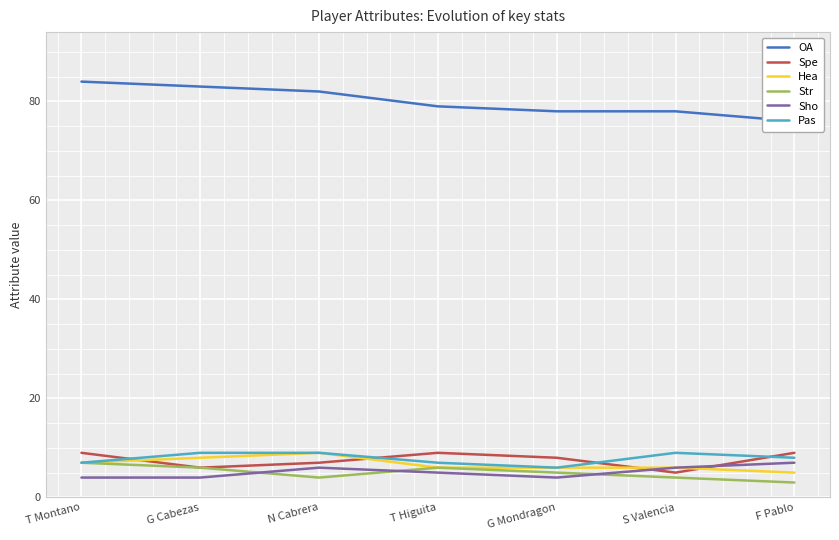

How many values in the Str series are below 5?

3